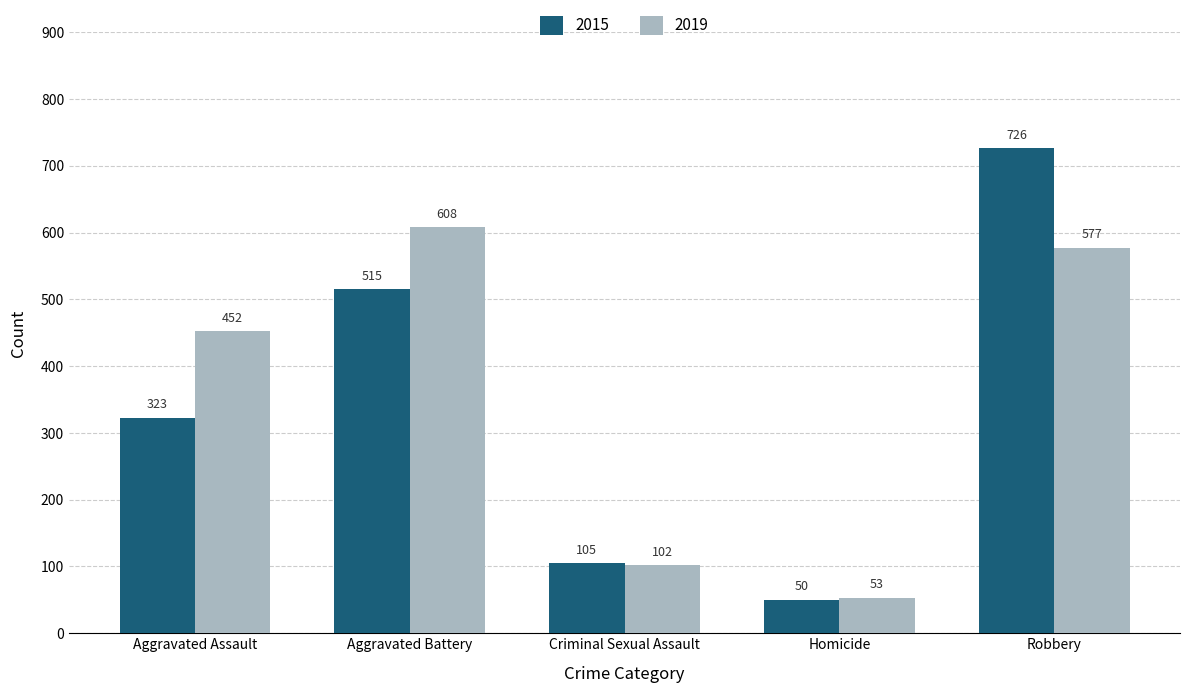

At Criminal Sexual Assault, list the series in order from largest to smallest.

2015, 2019